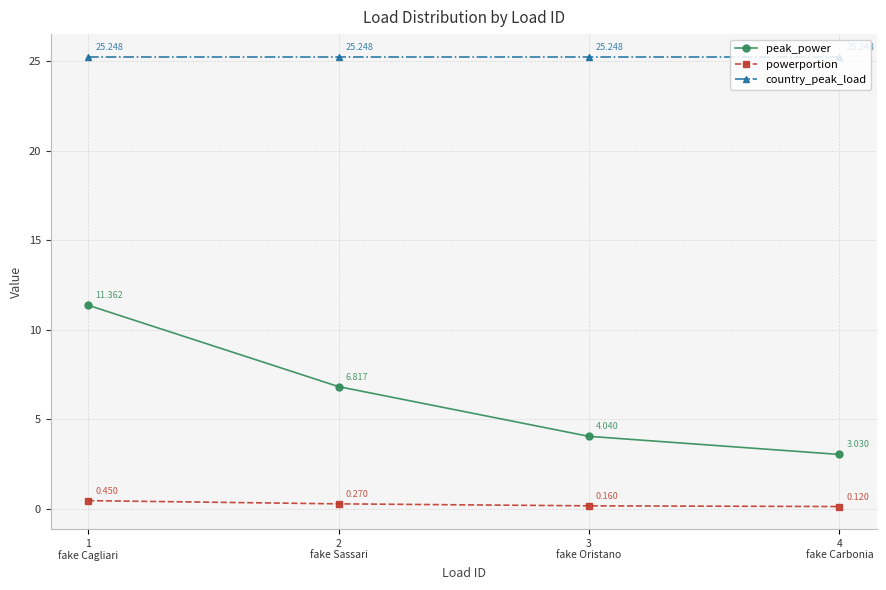

True or false: country_peak_load and powerportion cross at least once.

False